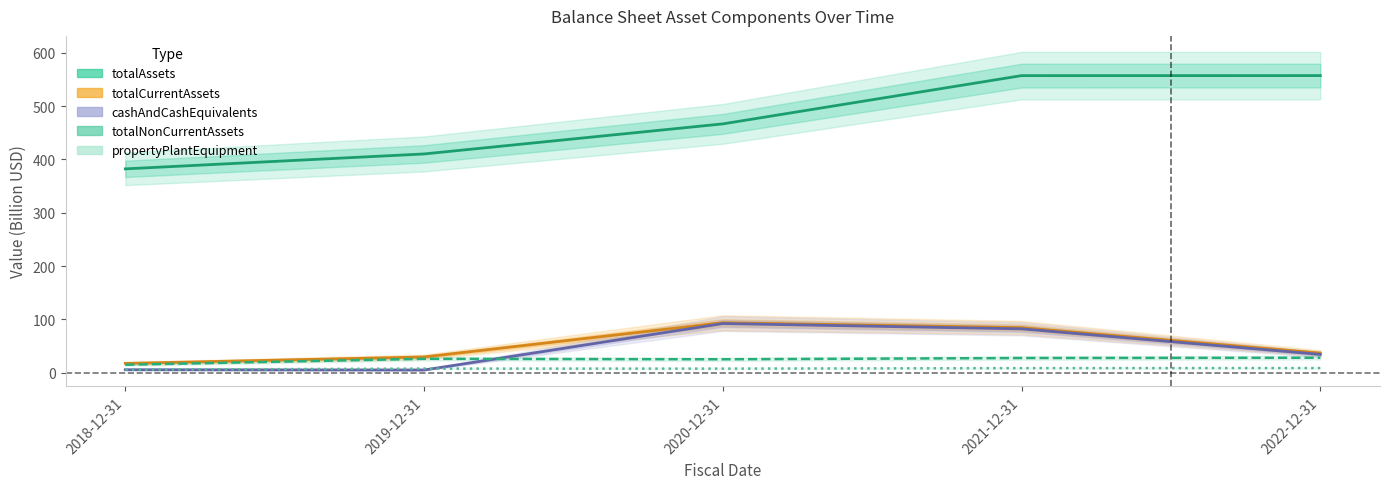

Reading right to left, list all the values displayed in this chart.

totalAssets: 557.3	557.2	466.7	410.3	382.3
totalCurrentAssets: 36.9	84.5	93.8	29.6	17.5
cashAndCashEquivalents: 34.4	82.3	92.2	5.1	5.6
totalNonCurrentAssets: 28.1	27.6	25.2	26.1	14.9
propertyPlantEquipment: 8.8	8.6	7.7	7.7	5.7